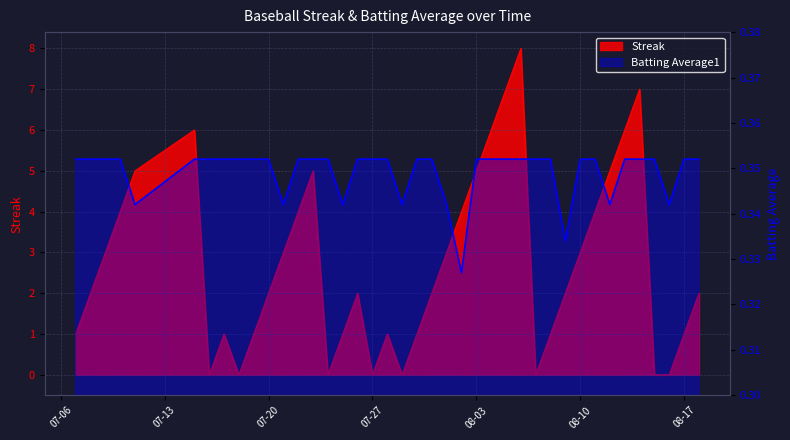

Which category has the lowest value across all series?

2010-07-16